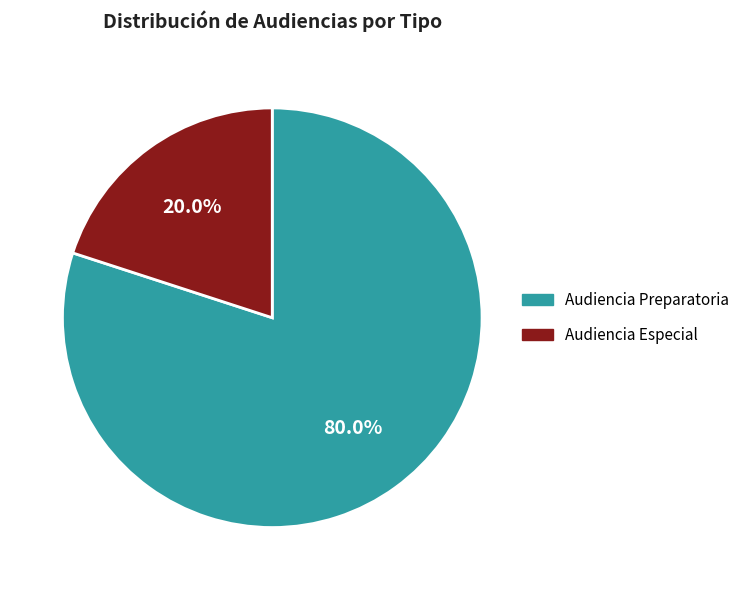

Which has a higher value, Audiencia Preparatoria or Audiencia Especial?

Audiencia Preparatoria